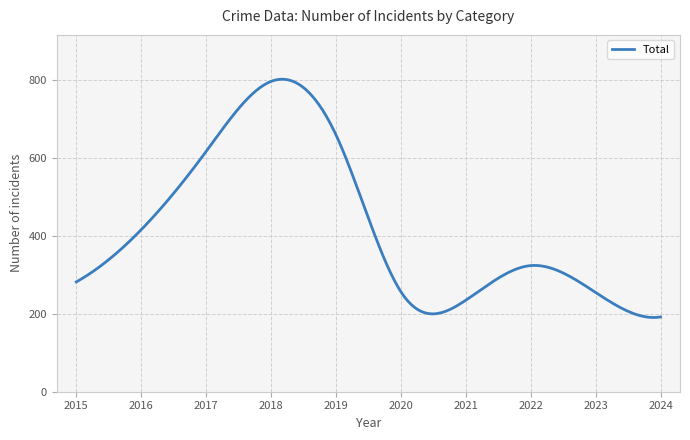

What is the maximum value shown in the chart?

802.6